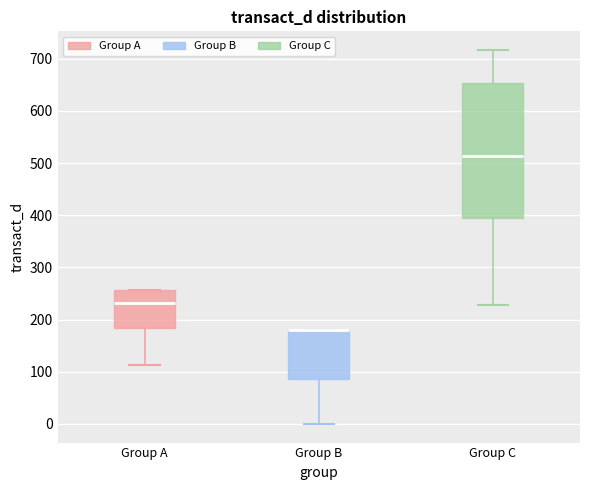

Reading left to right, transcribe this box plot: for each box, give where its median line is, the range the box spans, and where its two whiskers end, as read against the y-axis. The values are not printed on the chart, so give them approximately, as read against the axis.

Group A: median 230, box 180 to 260, whiskers 110 to 260
Group B: median 180 (drawn on the box's upper edge), box 90 to 180, whiskers 0 to 180
Group C: median 510, box 390 to 650, whiskers 230 to 720